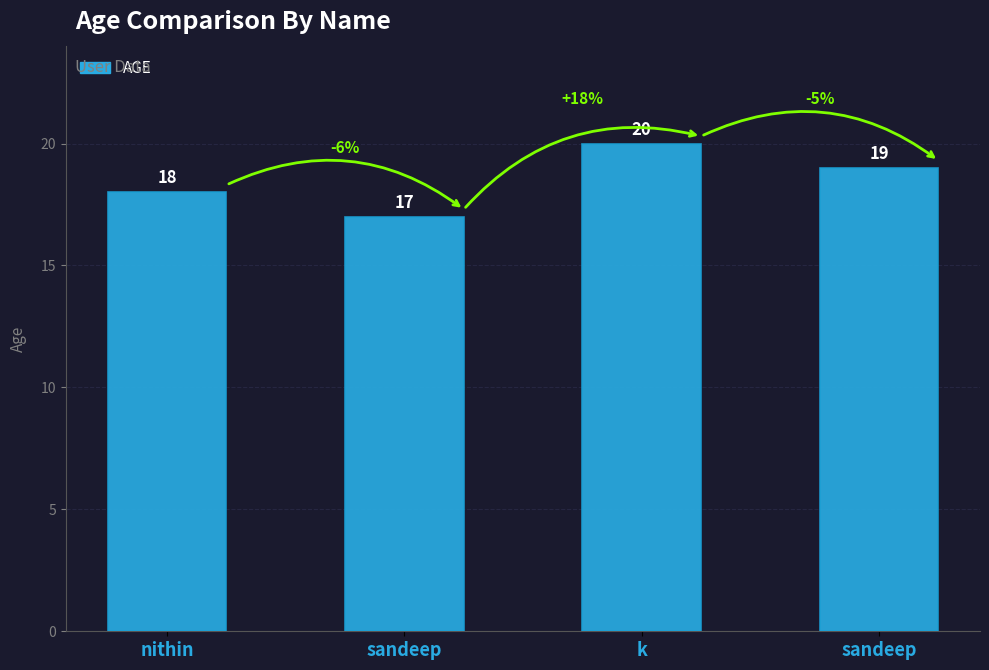

Rank the categories by value from lowest to highest.

sandeep, nithin, sandeep, k